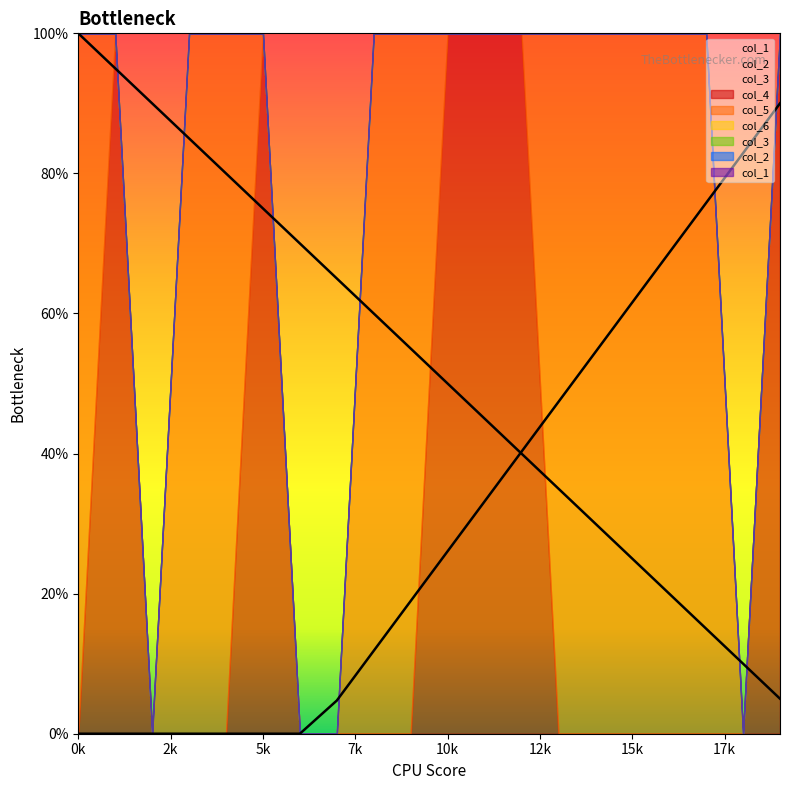

Which series has the largest total across all categories?

col_5